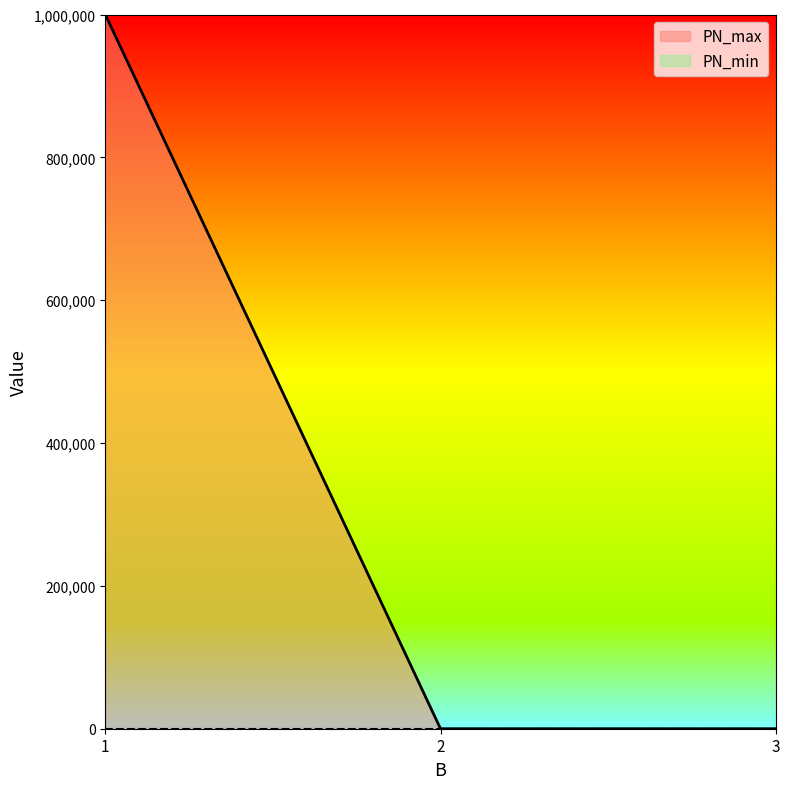

What is the maximum value shown in the chart?

1000000